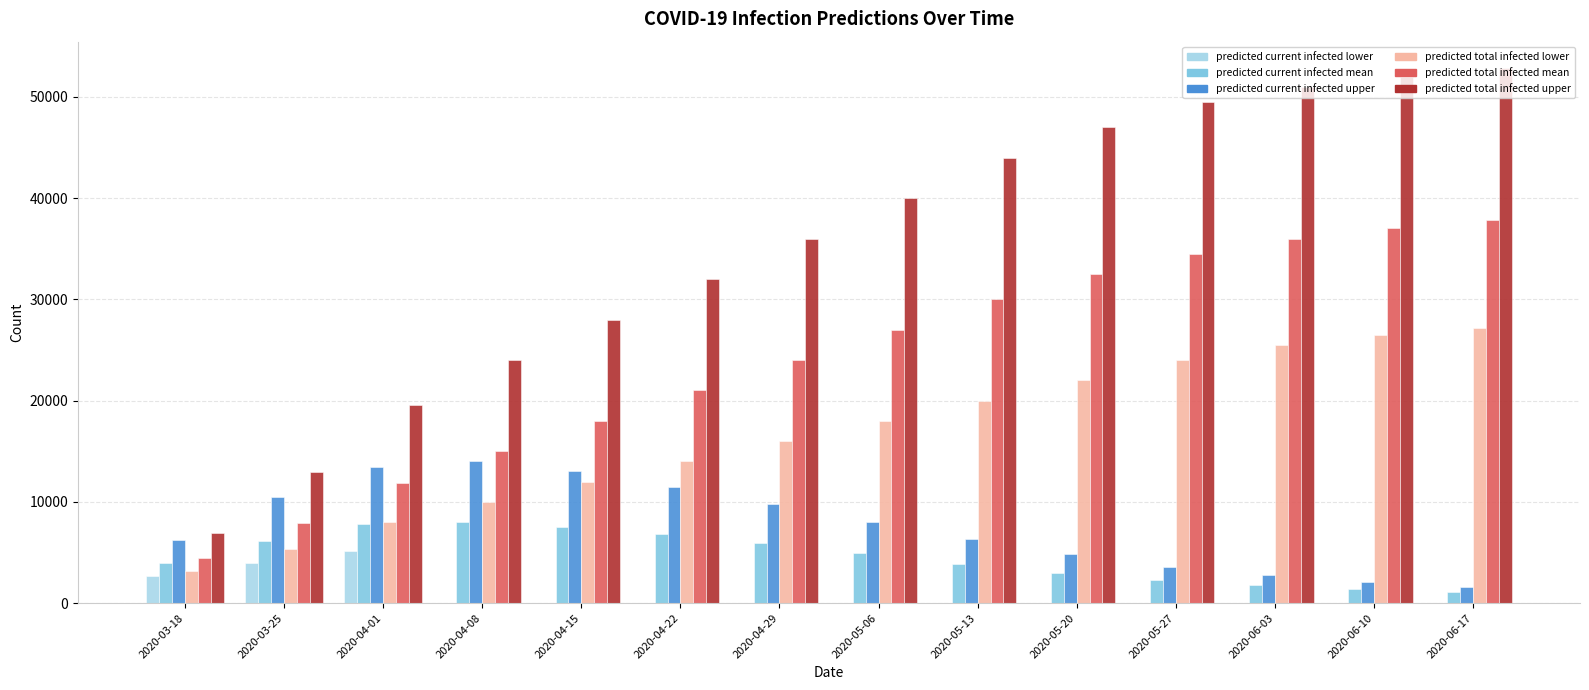

What is the maximum value shown in the chart?

52800